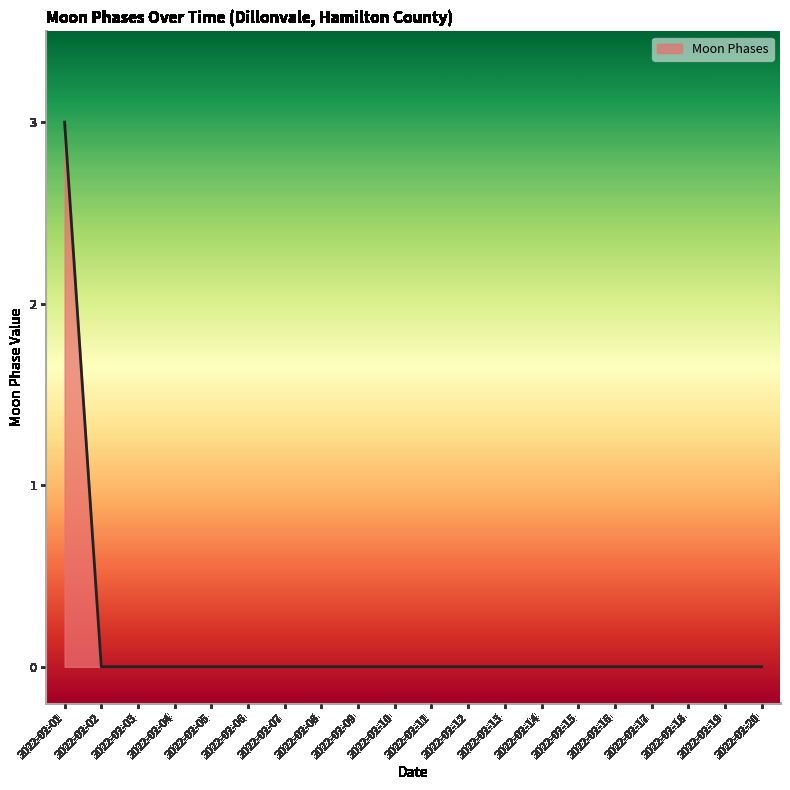

What is the difference between the maximum and minimum values?

3